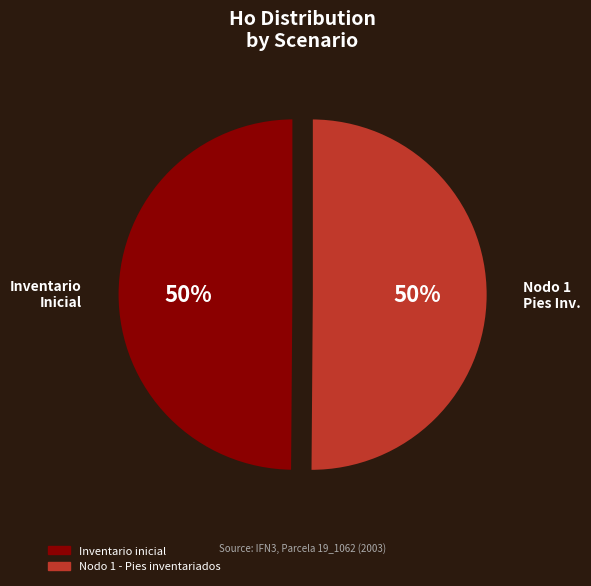

How many segments does this pie chart have?

2